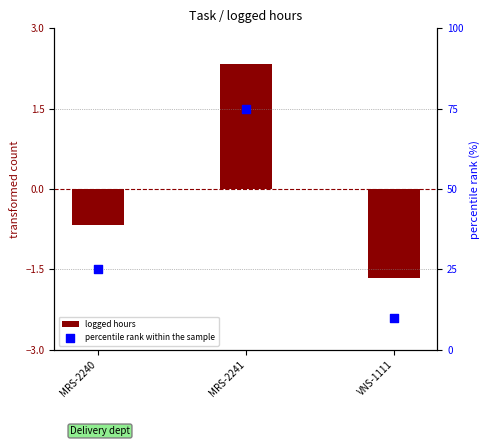

At how many categories does at least one series exceed 48?

1